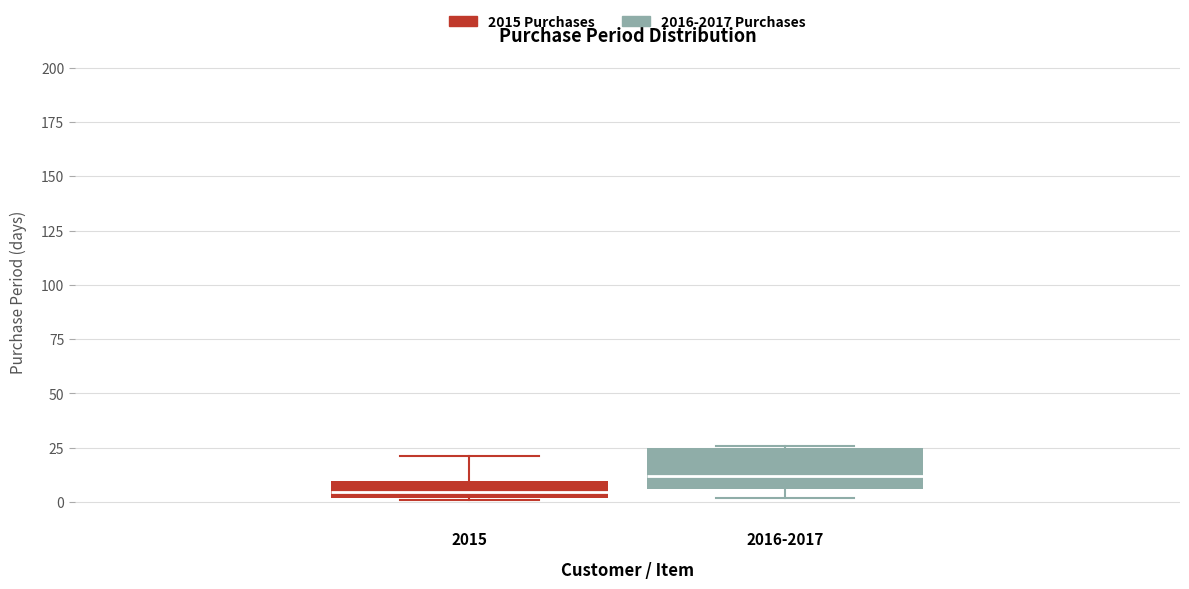

Which box is the tallest, from its lower edge to its upper edge?

2016-2017